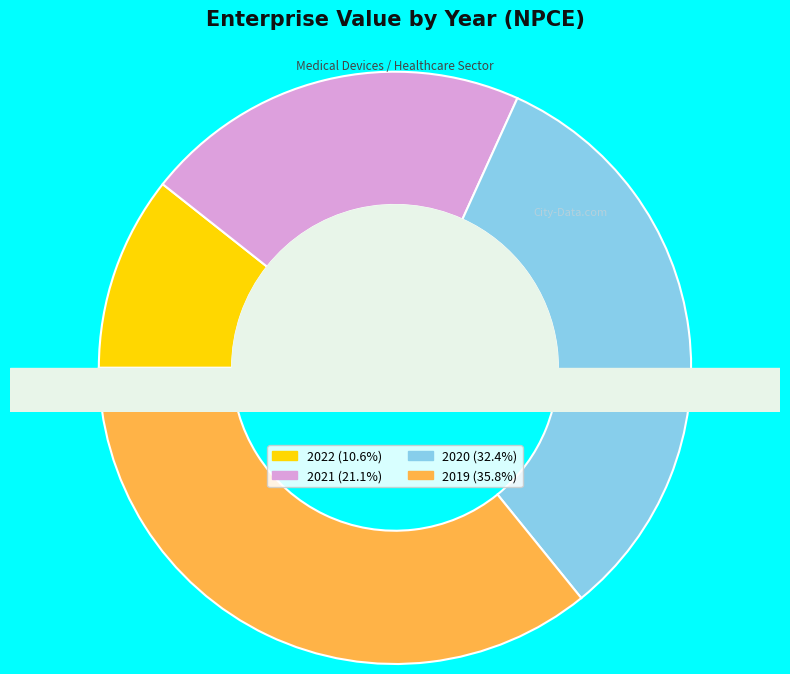

What percentage is the 2019 slice, to the nearest percent?

36%